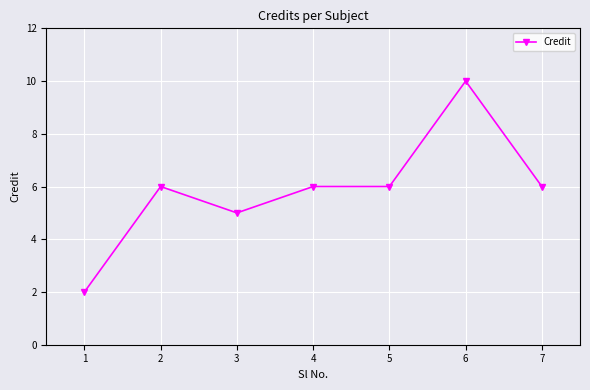

What is the difference between the maximum and second lowest values?

5